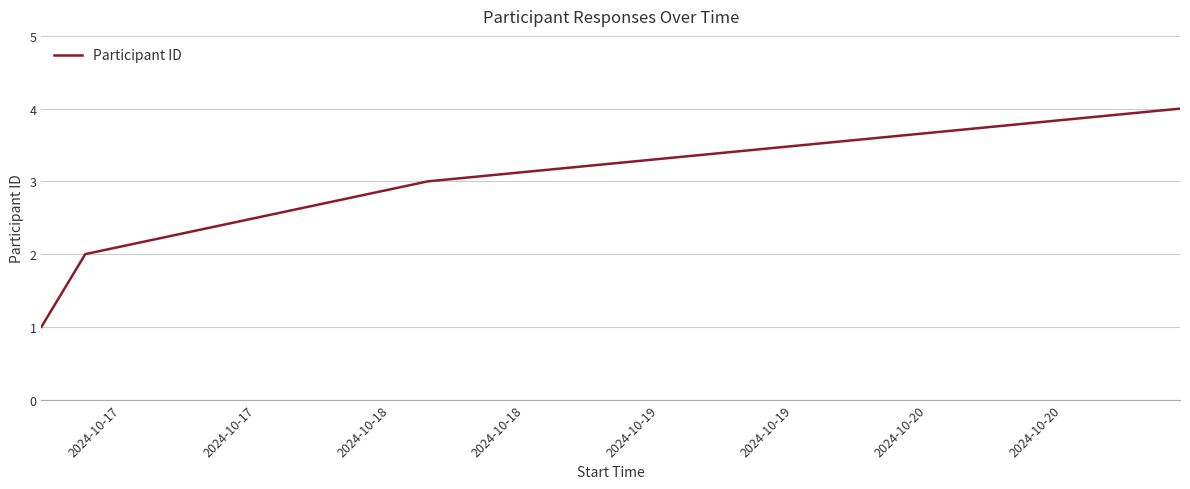

What is the difference between the maximum and minimum values?

3